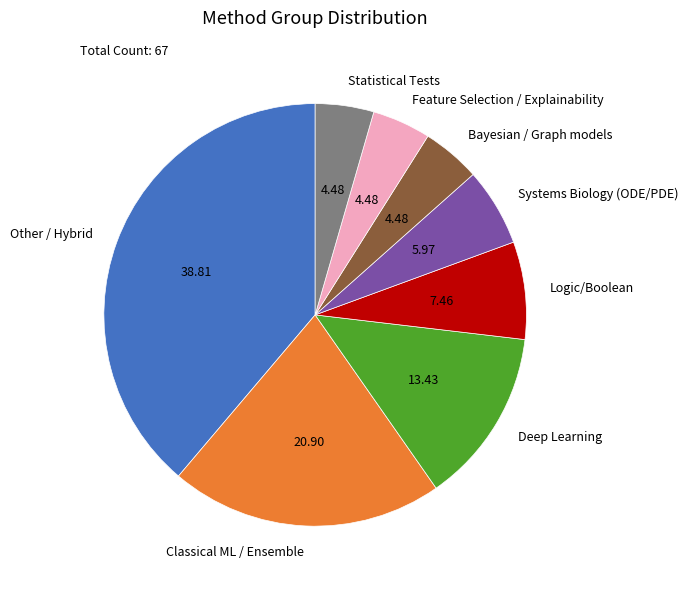

Between Logic/Boolean and Feature Selection / Explainability, which is larger?

Logic/Boolean